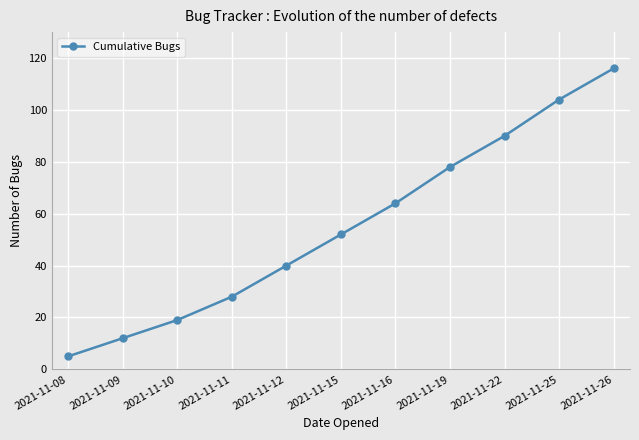

Rank the categories by value from highest to lowest.

2021-11-26, 2021-11-25, 2021-11-22, 2021-11-19, 2021-11-16, 2021-11-15, 2021-11-12, 2021-11-11, 2021-11-10, 2021-11-09, 2021-11-08